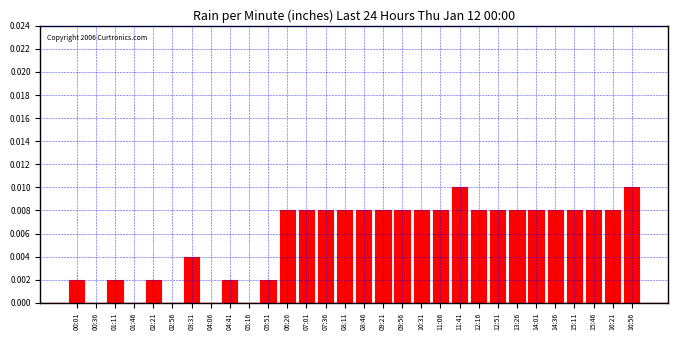

The chart shows a value of 0.0 at 14:01. True or false?

True